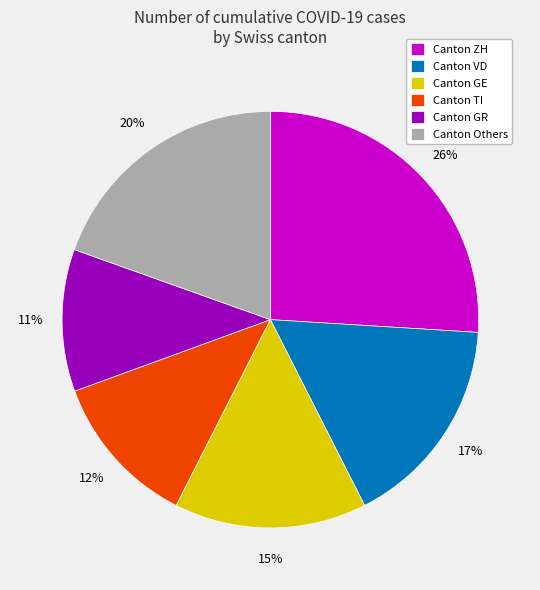

Is there a majority slice in this chart?

No